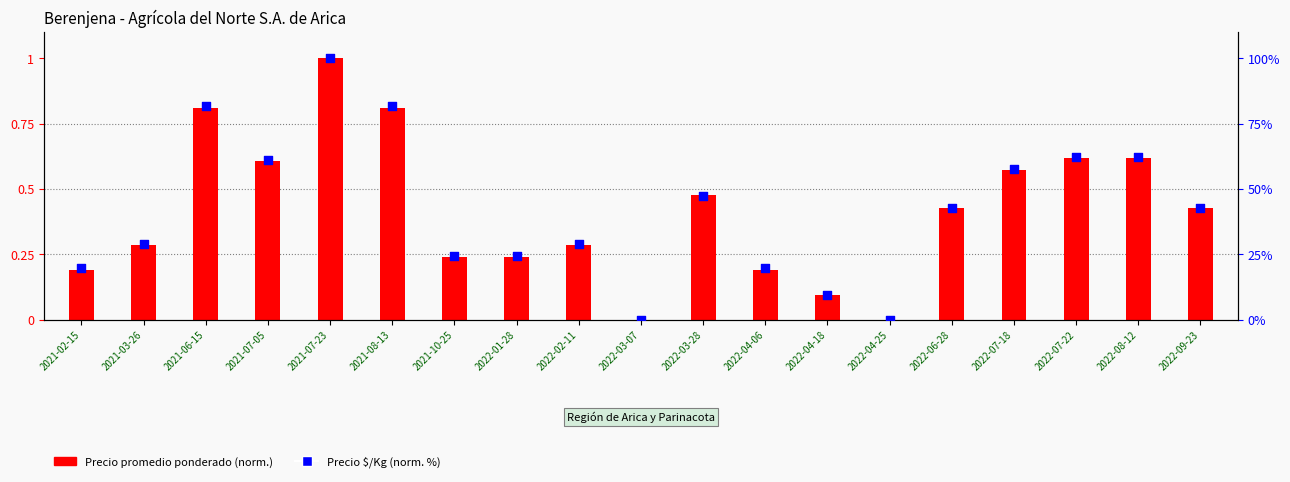

At how many categories does at least one series exceed 77?

3